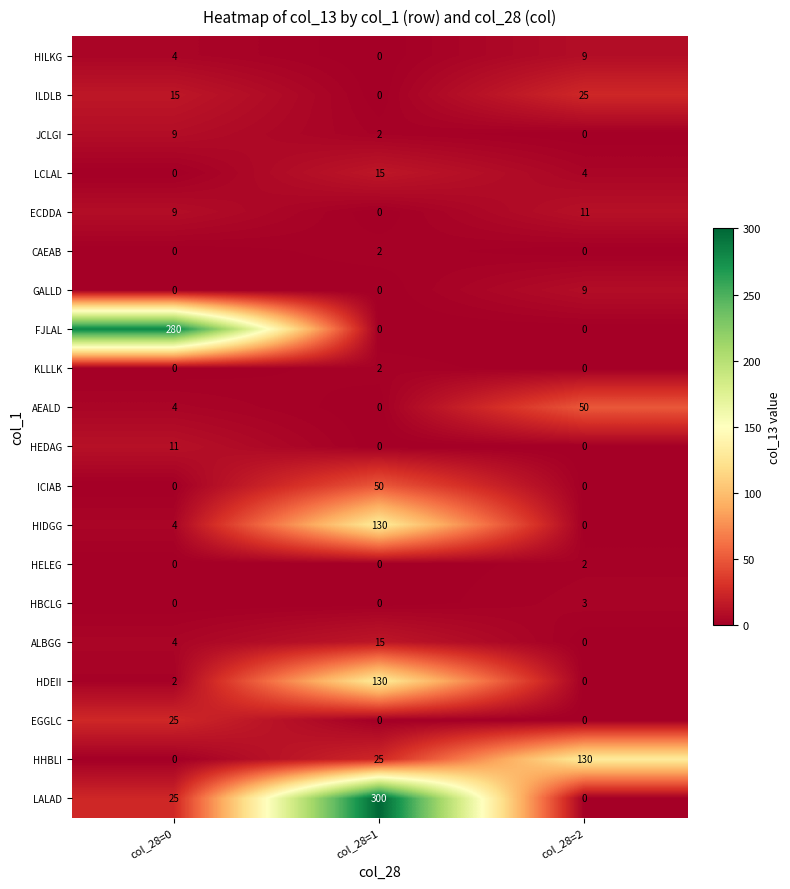

What is the greatest value displayed?

300